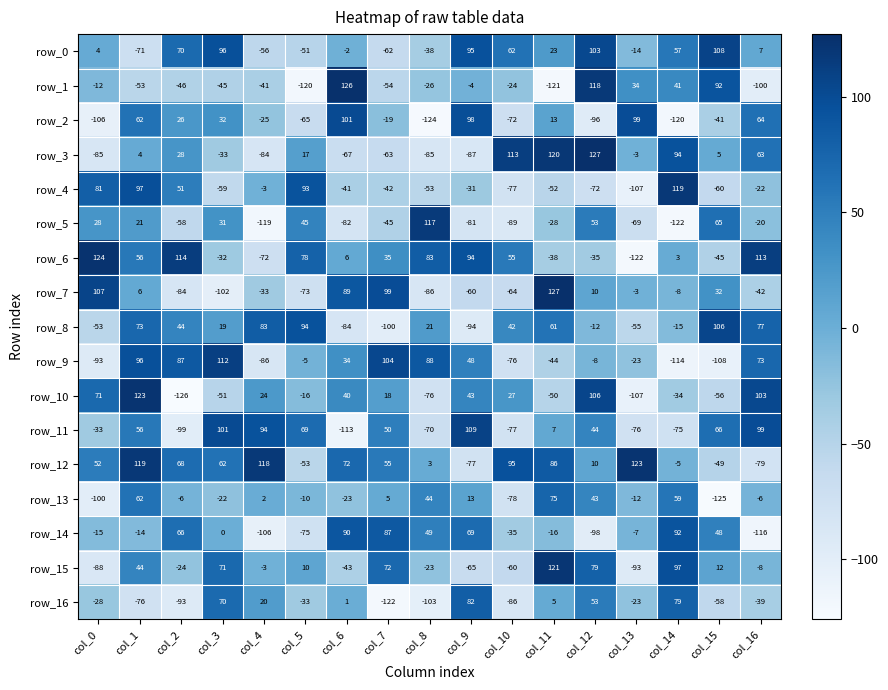

Which series changed the most between col_9 and col_14?

row_2